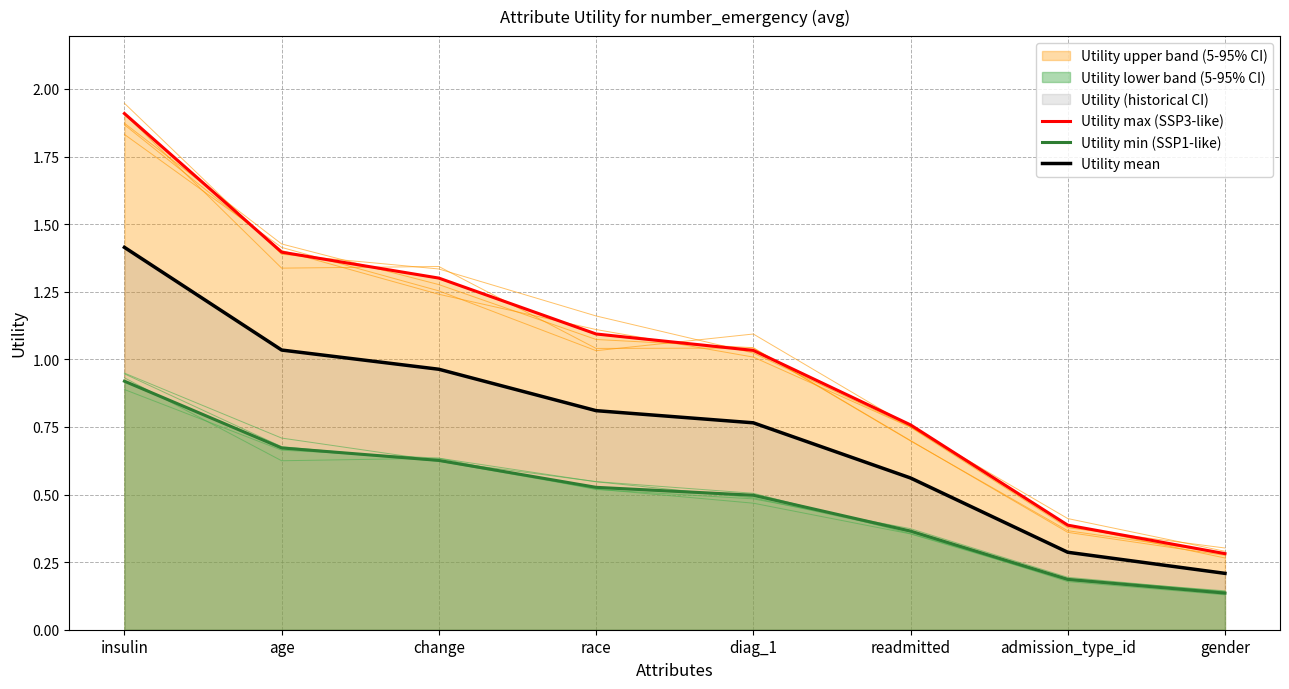

Which has a higher value, race or diag_1?

race